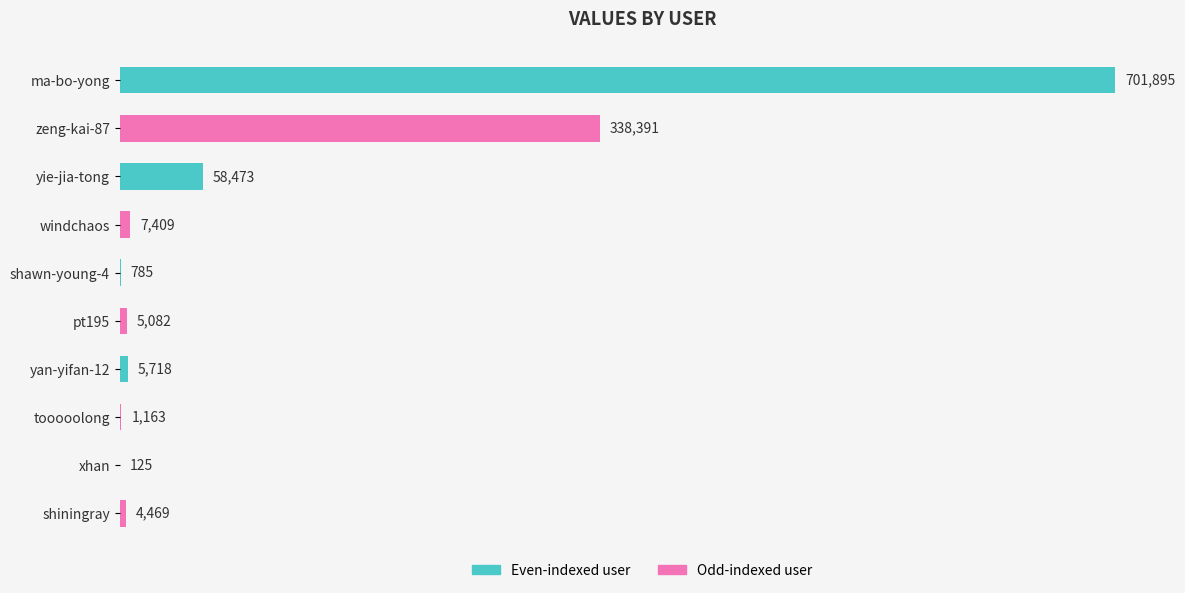

How many distinct data groups are displayed?

1